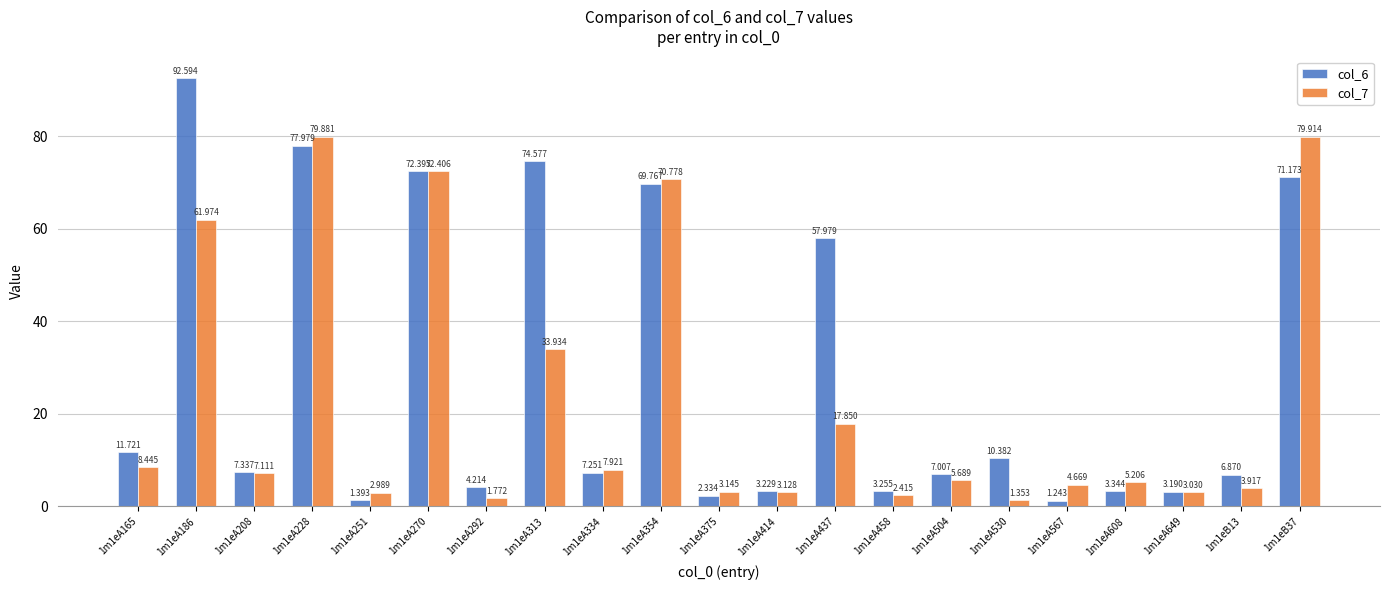

List the labels in order of col_7 value, smallest first.

1m1eA530, 1m1eA292, 1m1eA458, 1m1eA251, 1m1eA649, 1m1eA414, 1m1eA375, 1m1eB13, 1m1eA567, 1m1eA608, 1m1eA504, 1m1eA208, 1m1eA334, 1m1eA165, 1m1eA437, 1m1eA313, 1m1eA186, 1m1eA354, 1m1eA270, 1m1eA228, 1m1eB37